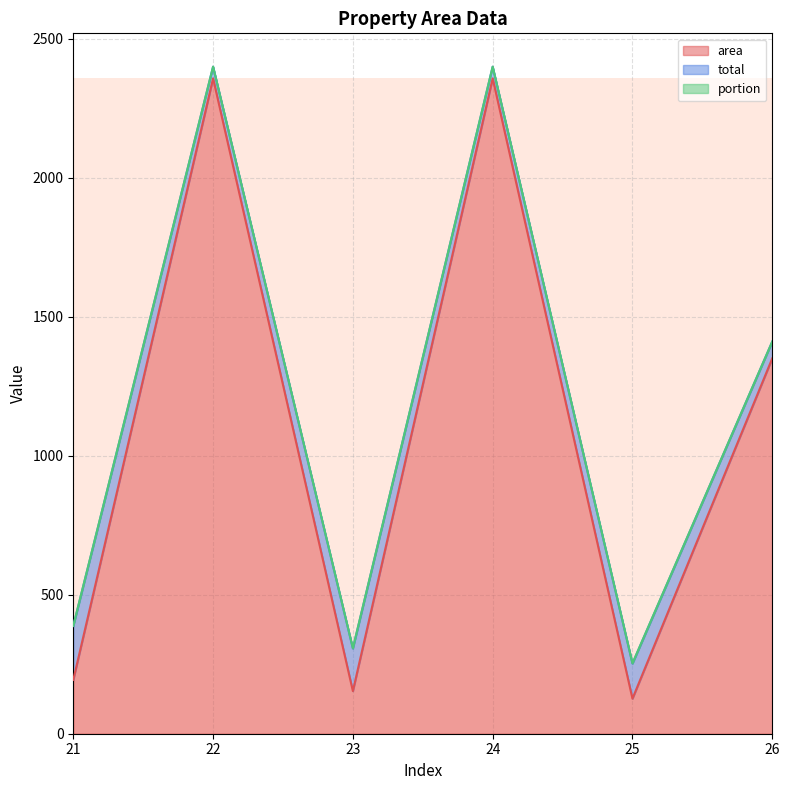

Which category has the highest value across all series?

22